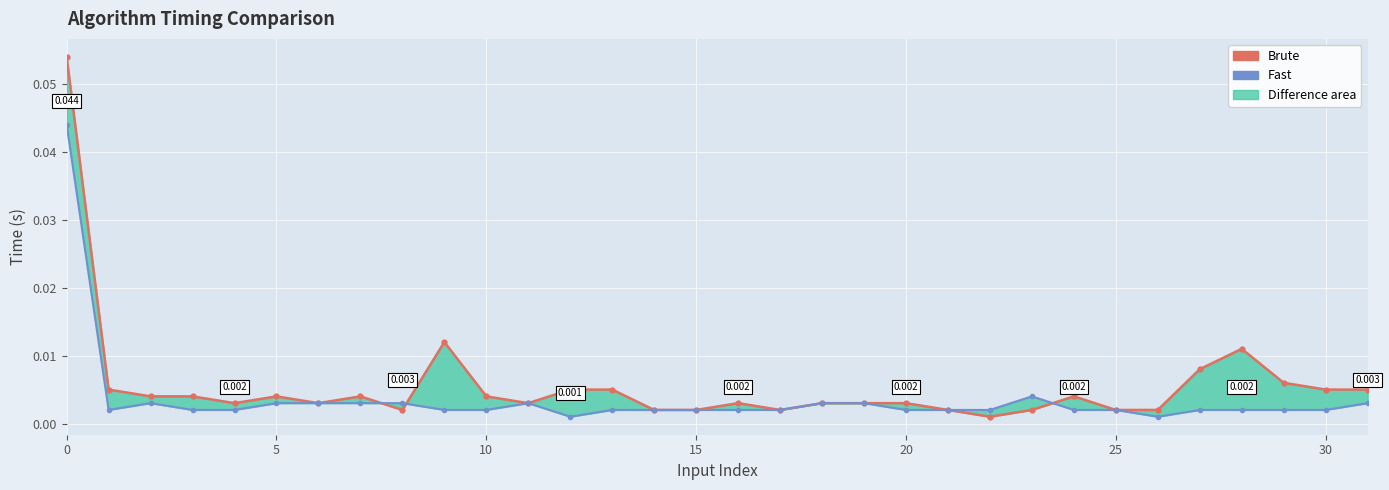

What is the highest value of the Brute series?

0.1